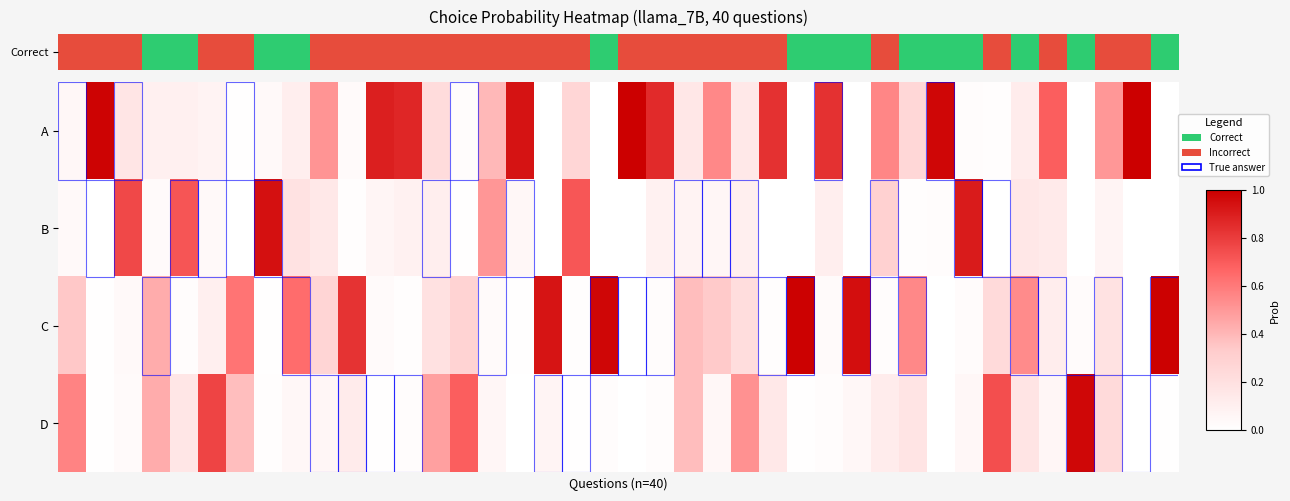

List the series in order of their peak value, highest first.

Correct, C, D, B